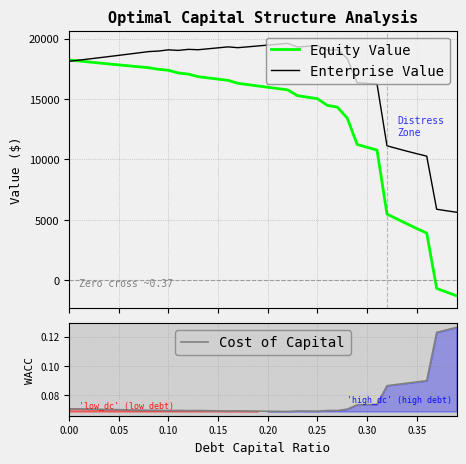

What is the highest value of the Equity Value series?

18228.2